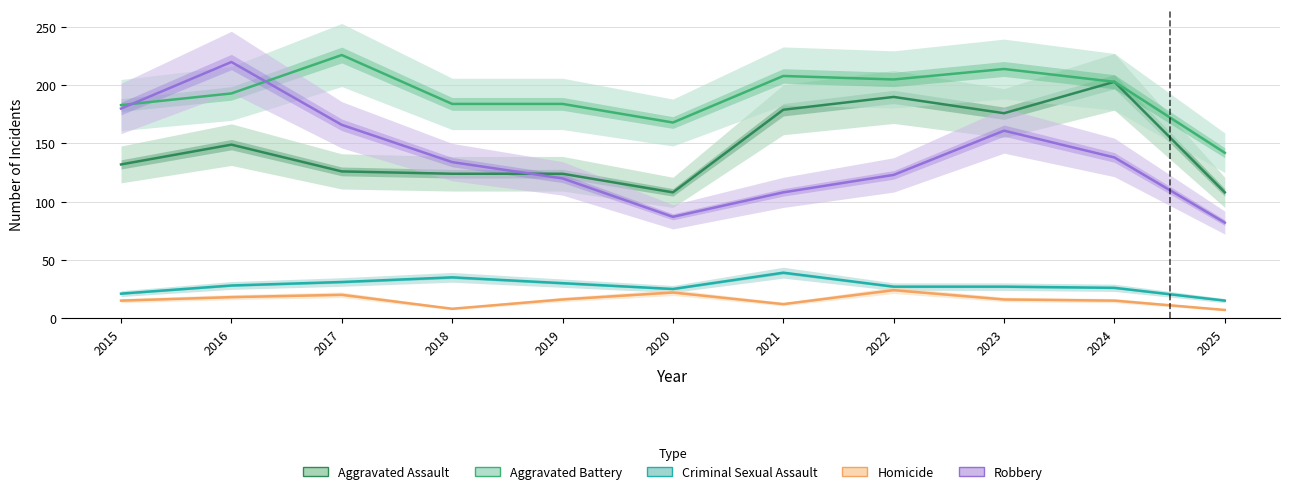

Is it true that Robbery equals 49 at 2024?

False